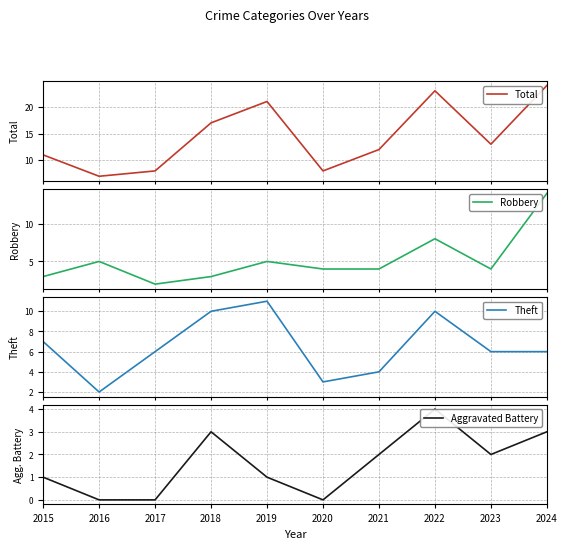

At which category does Total reach its first local valley?

2016